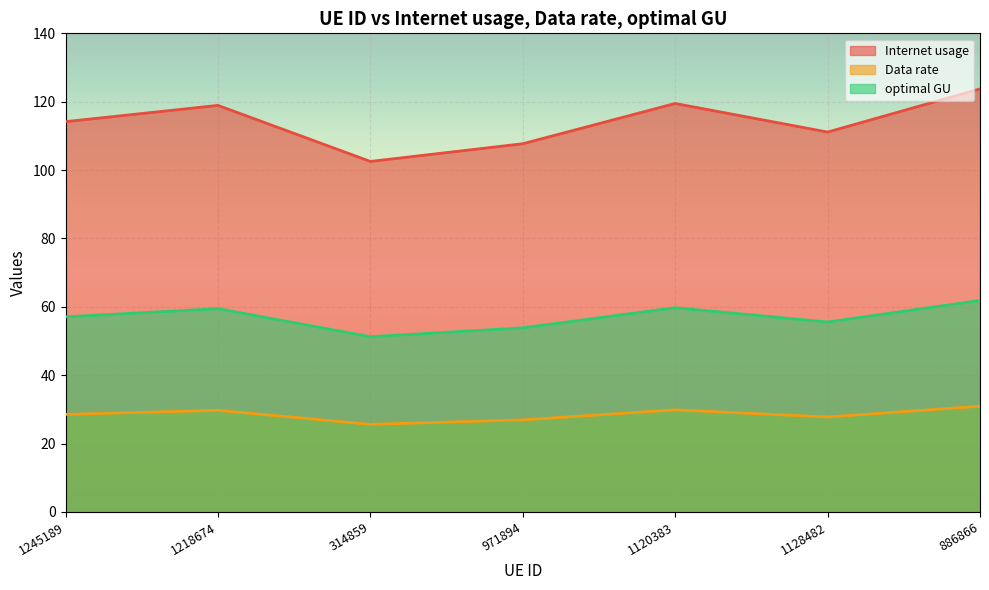

At 1245189, list the series in order from smallest to largest.

Data rate, optimal GU, Internet usage